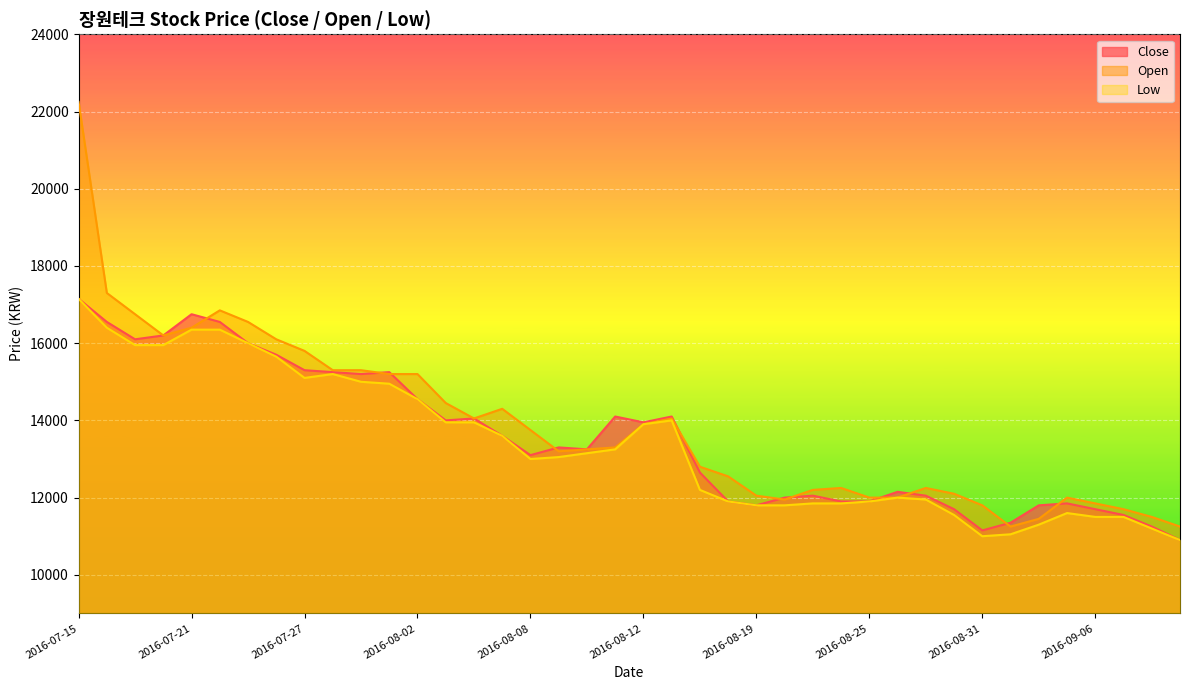

How many lines are shown in the chart?

3